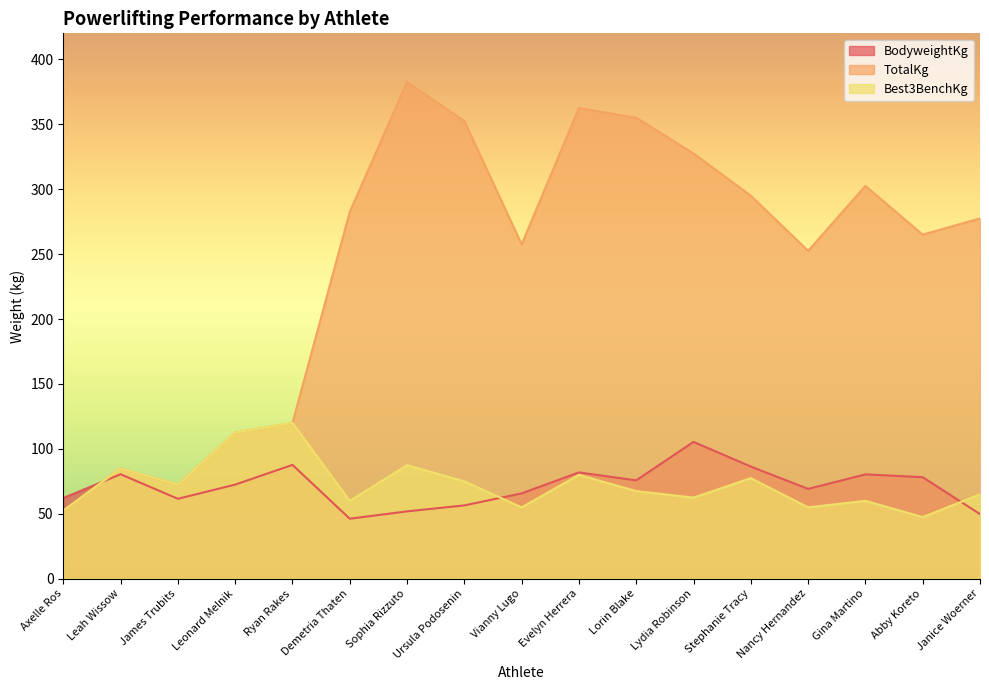

What is the difference between the maximum and minimum values in the BodyweightKg series?

59.2